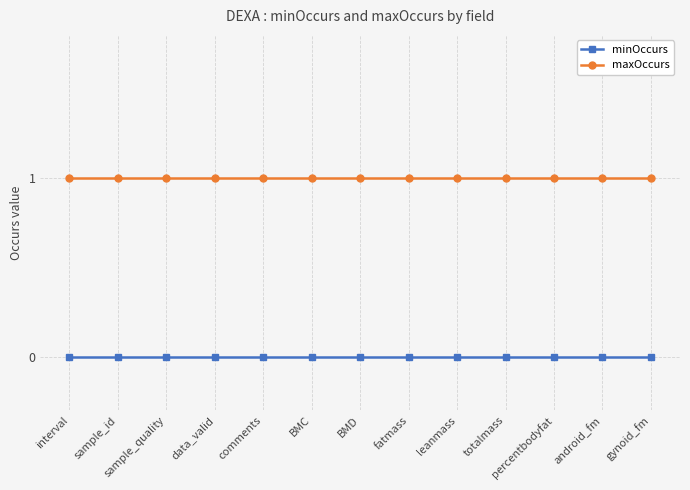

True or false: maxOccurs and minOccurs intersect in this chart.

False